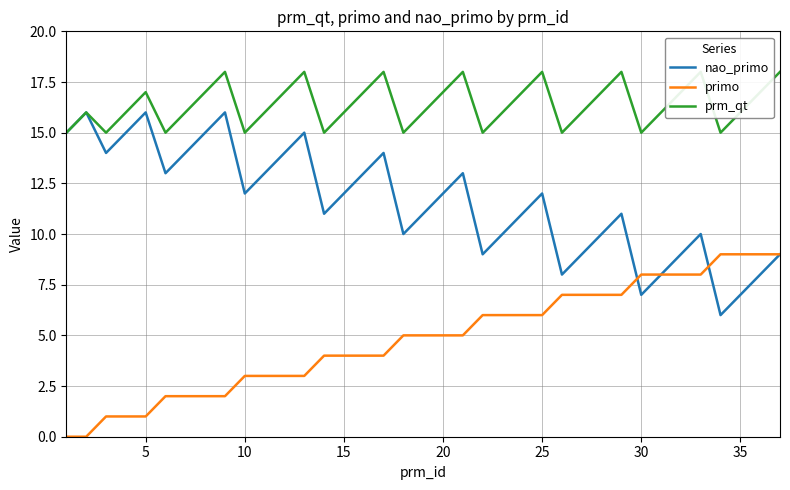

Is the value of prm_qt at 33 greater than the value of primo at 25?

Yes